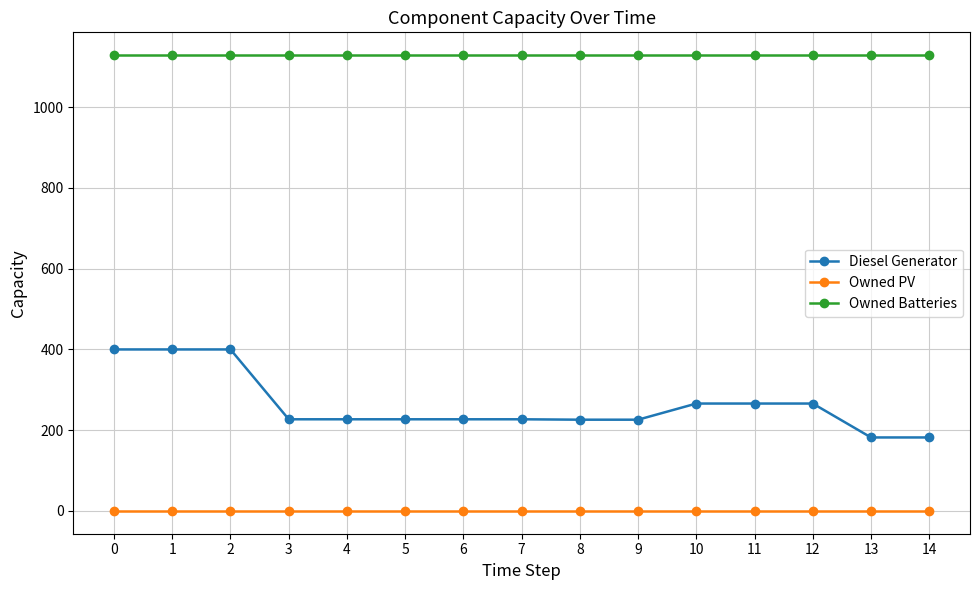

True or false: Diesel Generator has a value of 382 at 3.

False